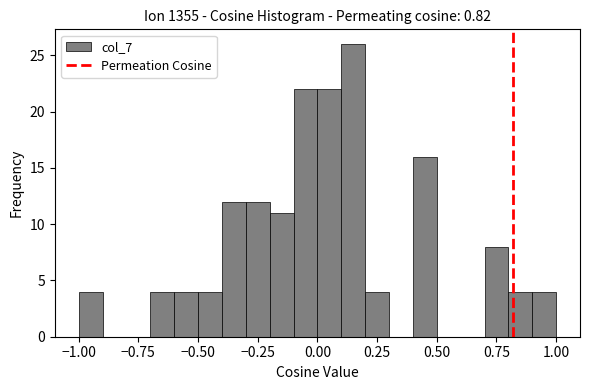

Read against the x-axis, roughly where is the centre of the tallest bar?

0.15